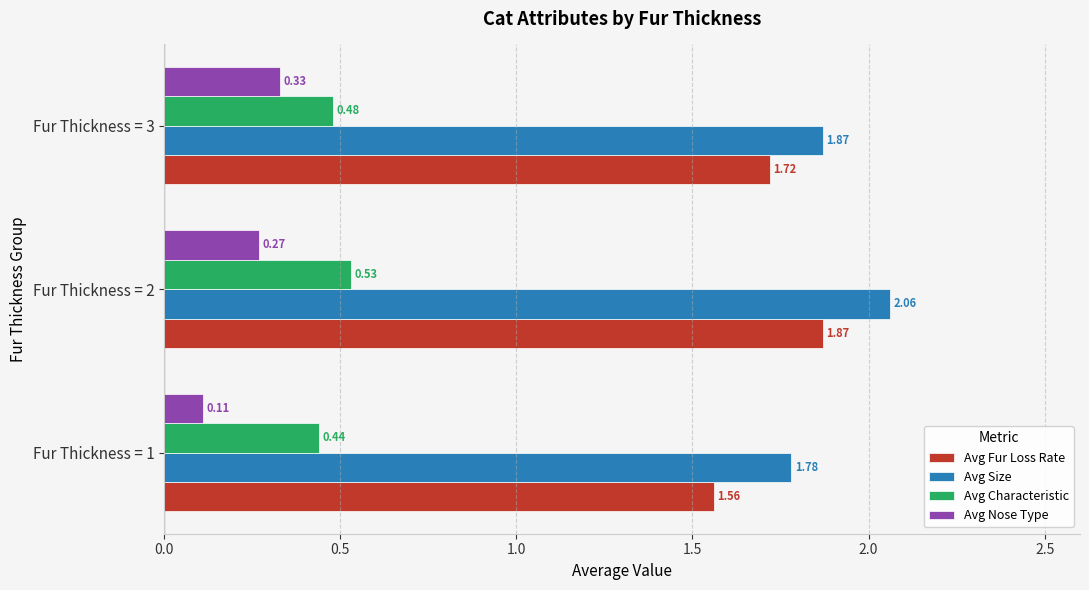

At which category is the sum across all series the highest?

Fur Thickness = 2